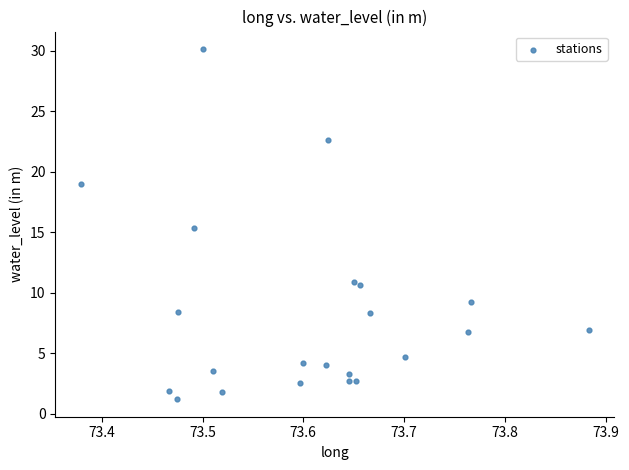

What is the range of X values (max minus min)?

0.5